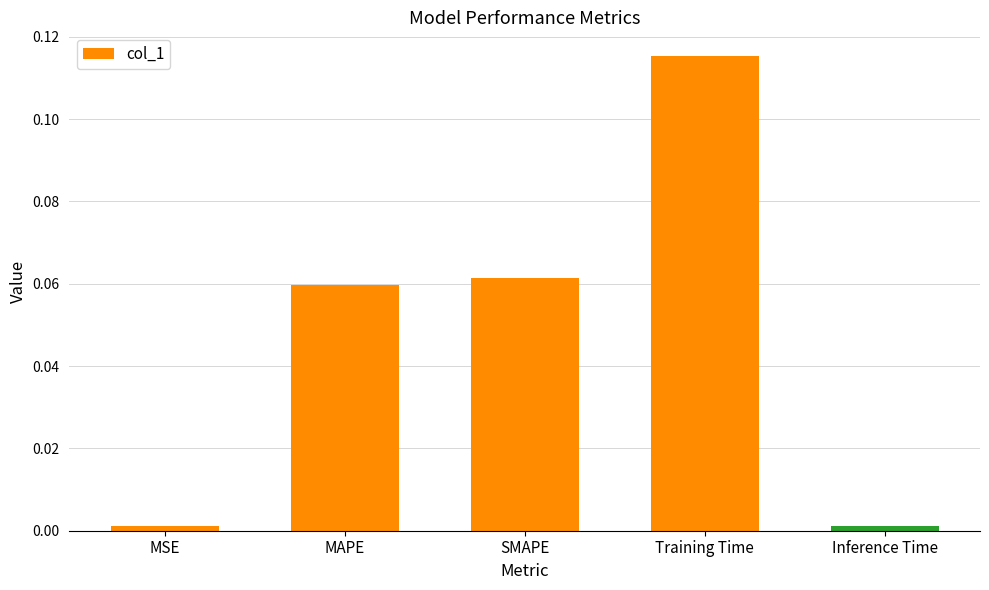

What is the label of the 2nd bar from the right?

Training Time